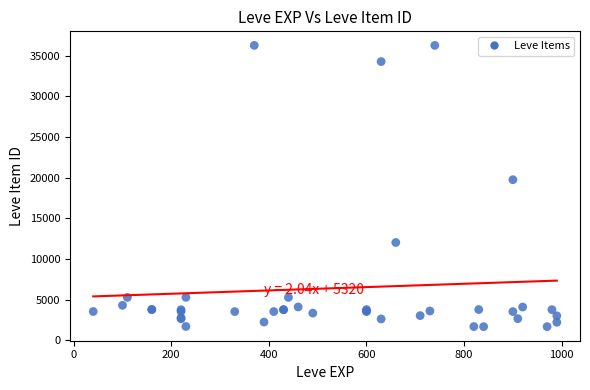

What Y value in the scatter plot is closest to 18967?

19744